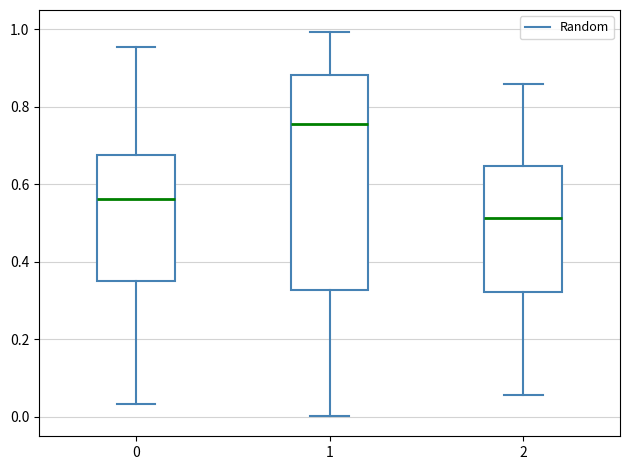

Reading left to right, transcribe this box plot: for each box, give where its median line is, the range the box spans, and where its two whiskers end, as read against the y-axis. The values are not printed on the chart, so give them approximately, as read against the axis.

0: median 0.56, box 0.36 to 0.68, whiskers 0.04 to 0.96
1: median 0.76, box 0.32 to 0.88, whiskers 0.00 to 1.00
2: median 0.52, box 0.32 to 0.64, whiskers 0.06 to 0.86